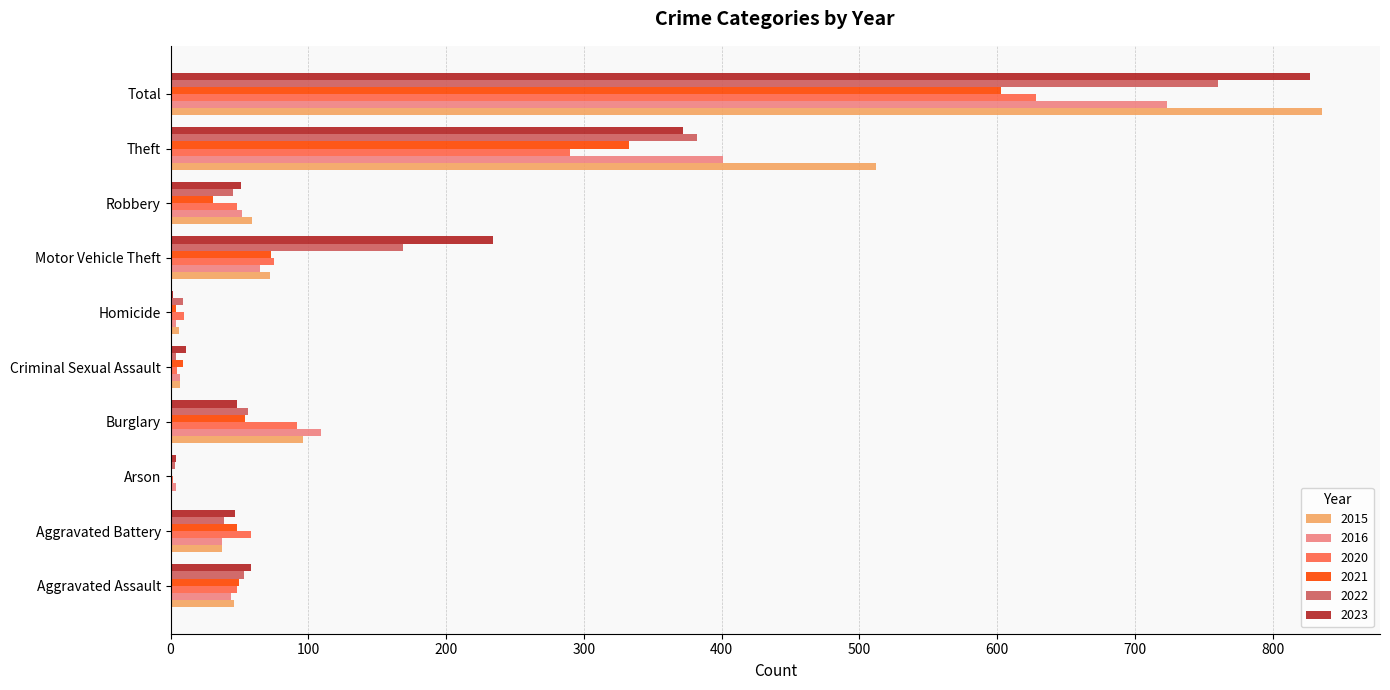

What is the total value across all series at Criminal Sexual Assault?

43